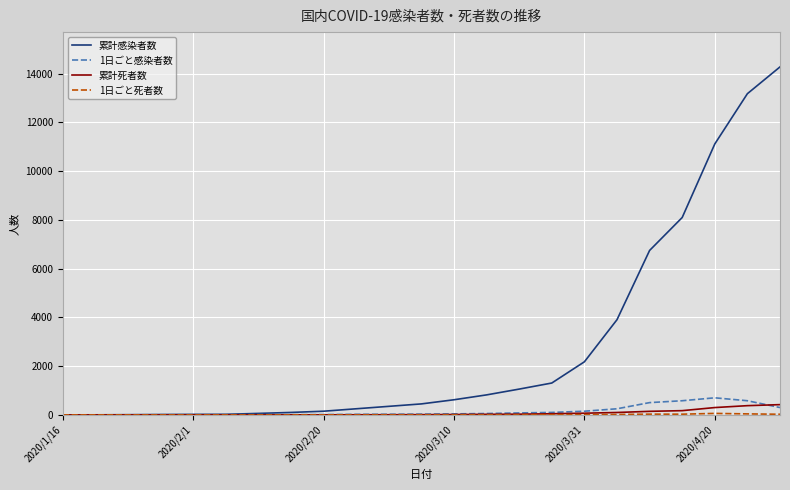

Is this an area chart (filled region under the line)?

No